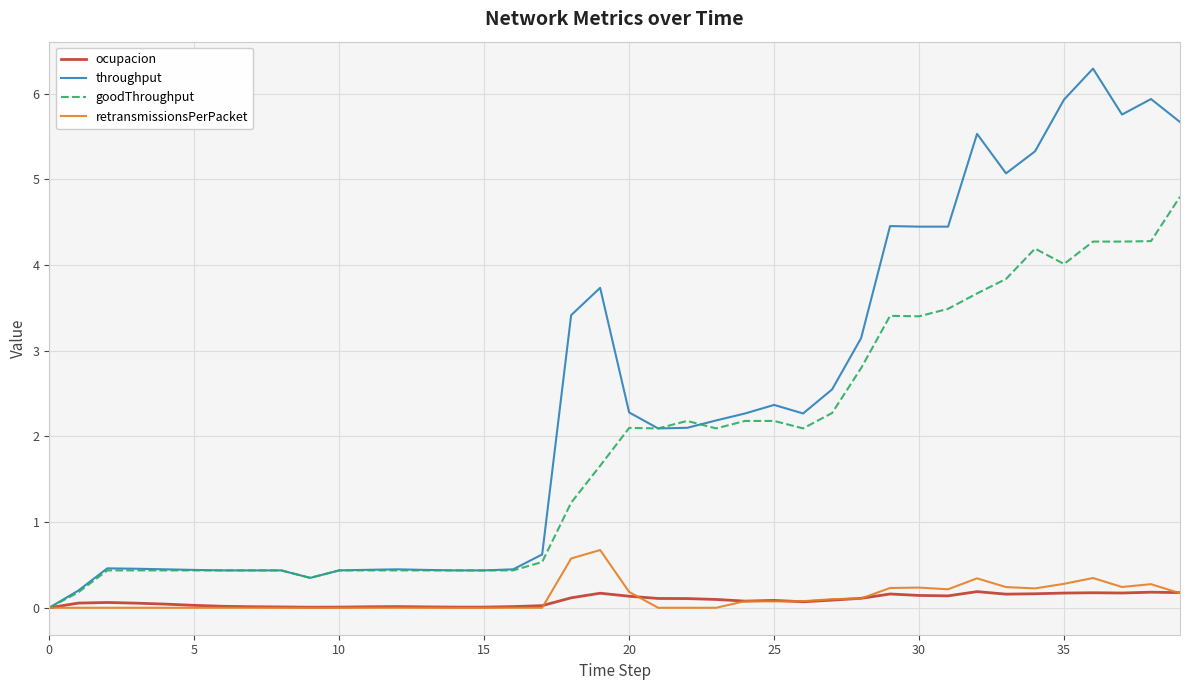

What is the greatest value displayed?

6.3